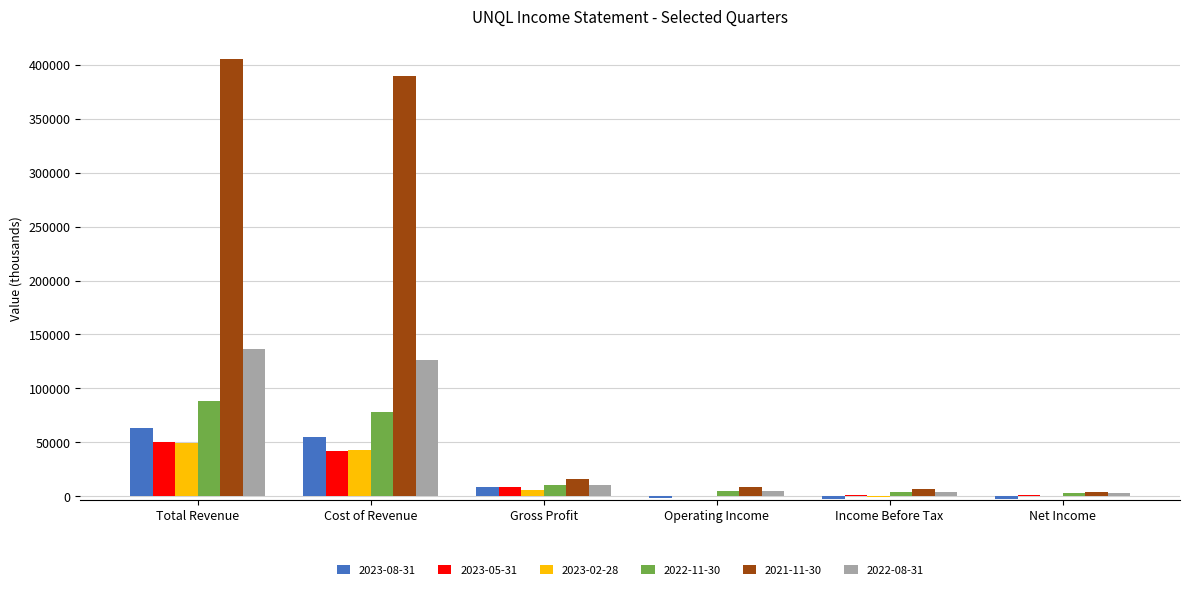

What is the difference between the 2021-11-30 values at Net Income and Cost of Revenue?

384800